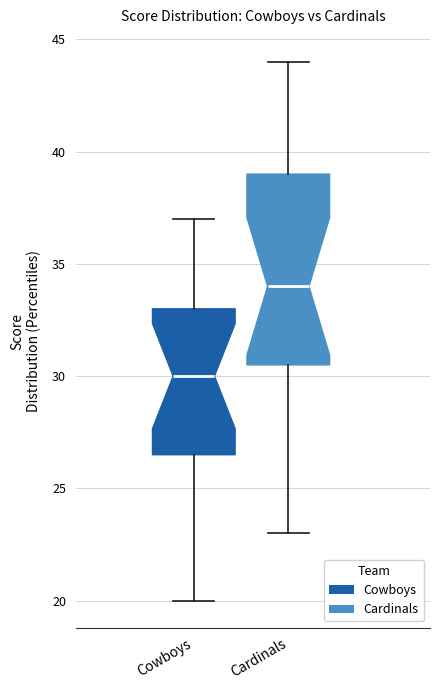

Reading left to right, read every box against the y-axis: the position of its median line, the range the box covers, and the ends of its whiskers. The values are not printed on the chart, so give them approximately, as read against the axis.

Cowboys: median 30.0, box 26.5 to 33.0, whiskers 20.0 to 37.0
Cardinals: median 34.0, box 30.5 to 39.0, whiskers 23.0 to 44.0